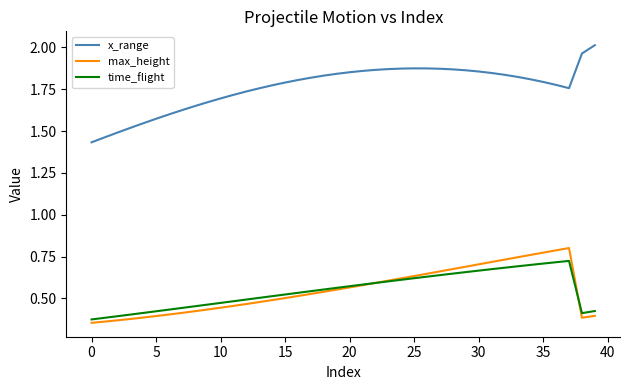

Which series has the largest range (max minus min)?

x_range